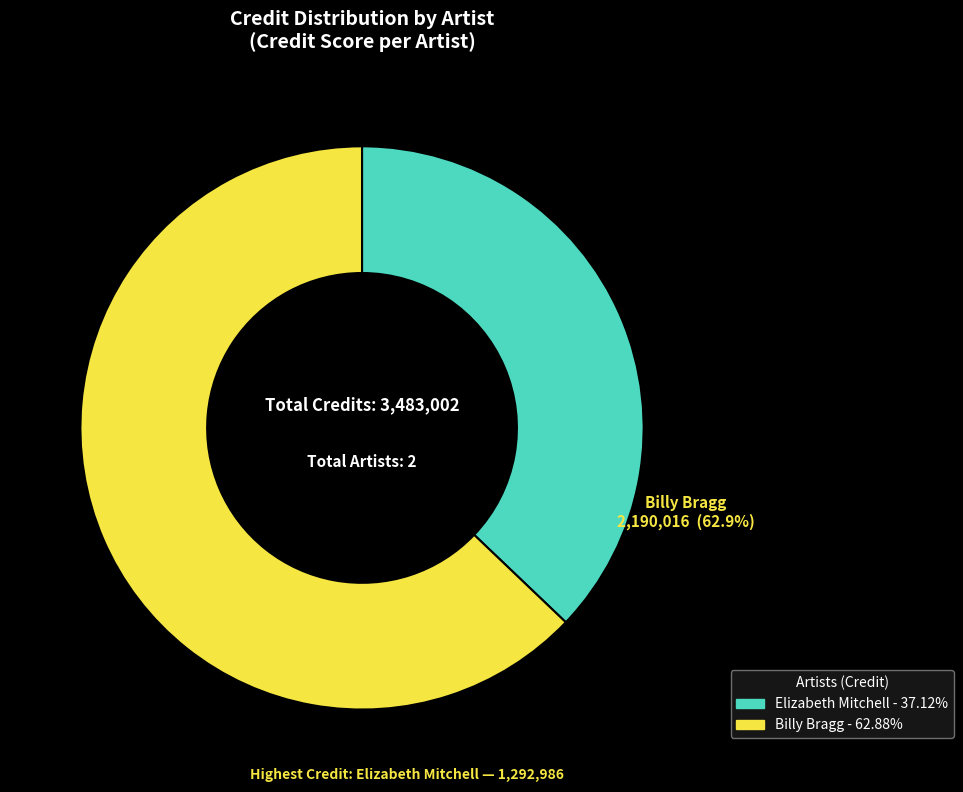

To the nearest percent, what is the average slice percentage?

50%